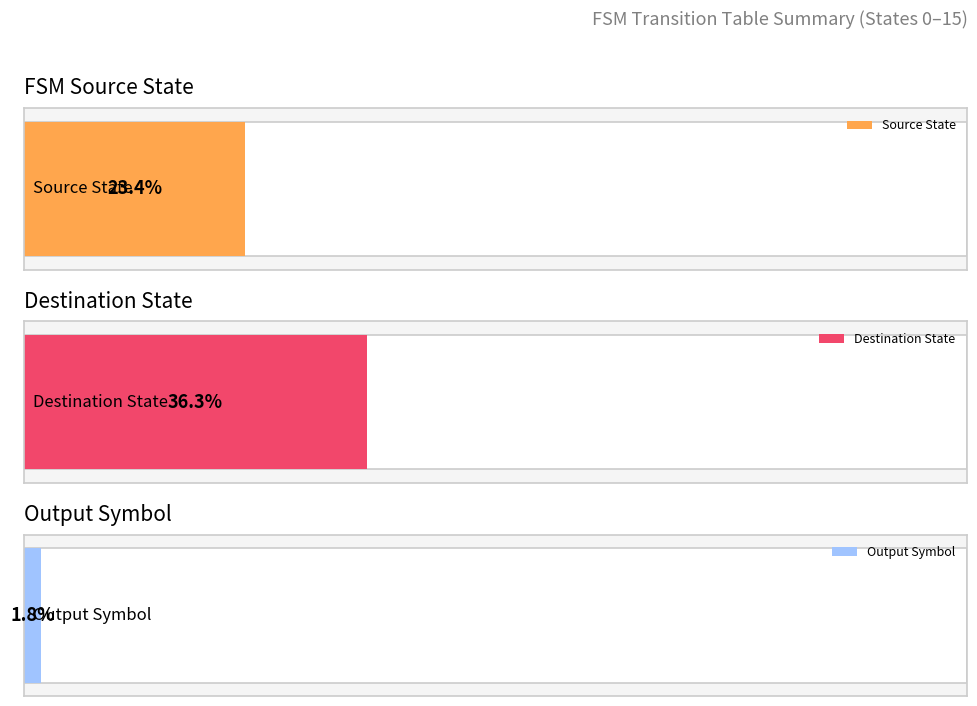

Which series has the largest total across all categories?

destination_state